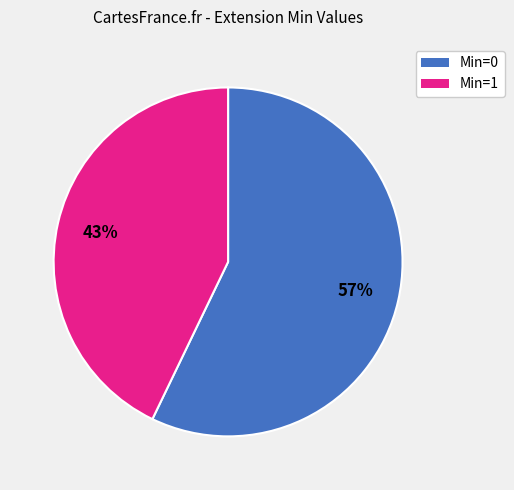

To the nearest percent, what is the difference between the largest and smallest slice percentages?

14%